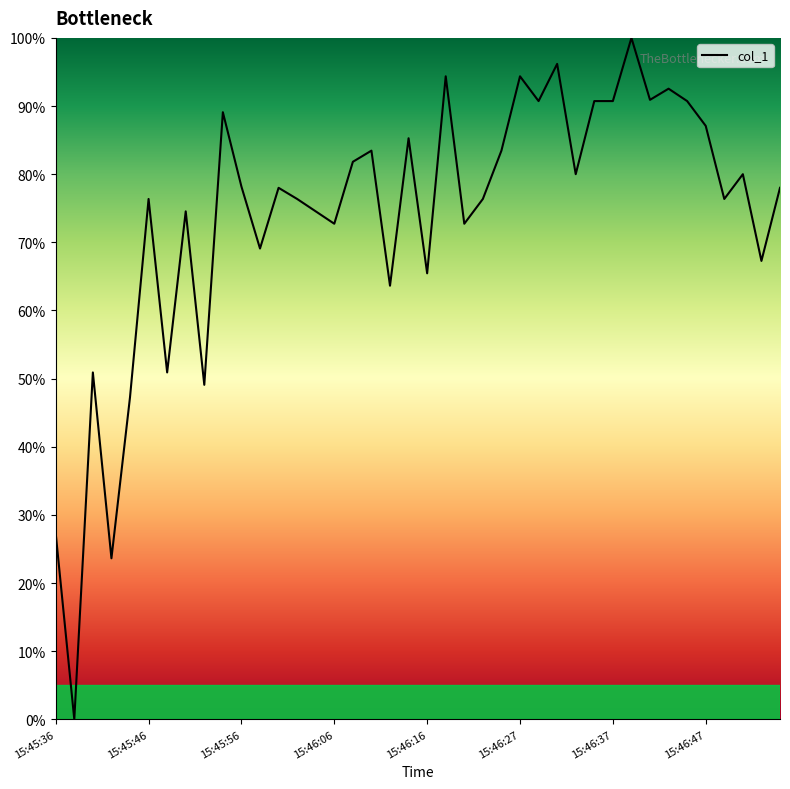

What is the difference between the maximum and minimum values?

100.0